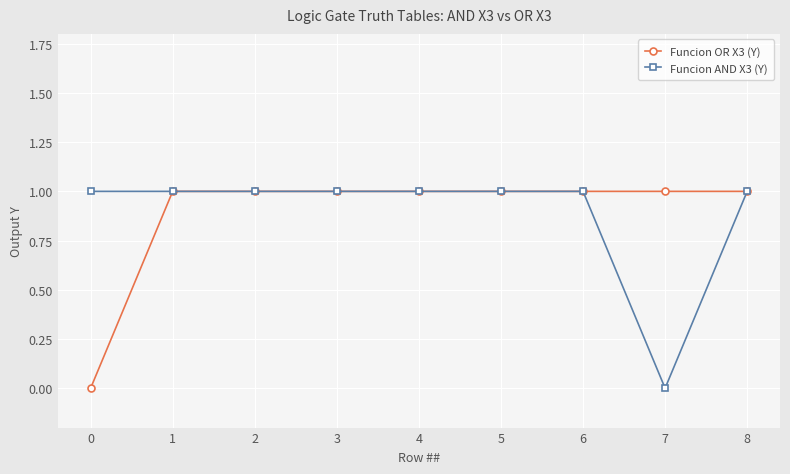

How many data points does each series have?

9